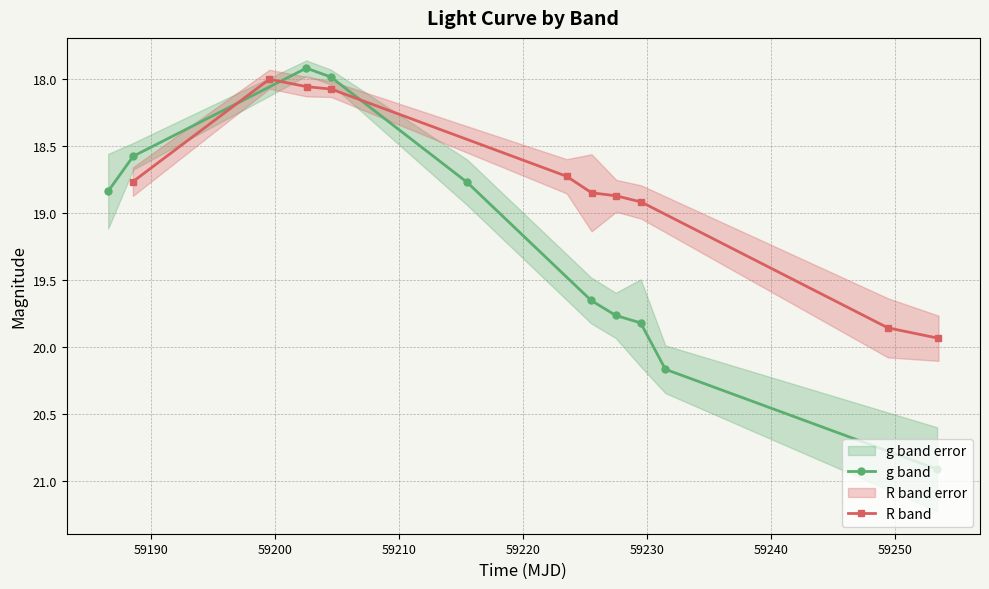

What is the highest value of the g band series?

20.9